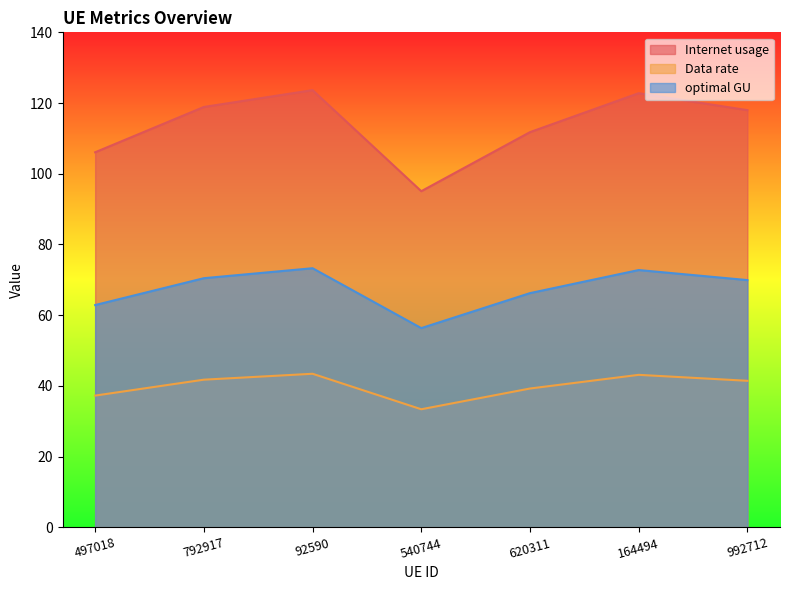

Which category has the highest value in the Internet usage series?

92590